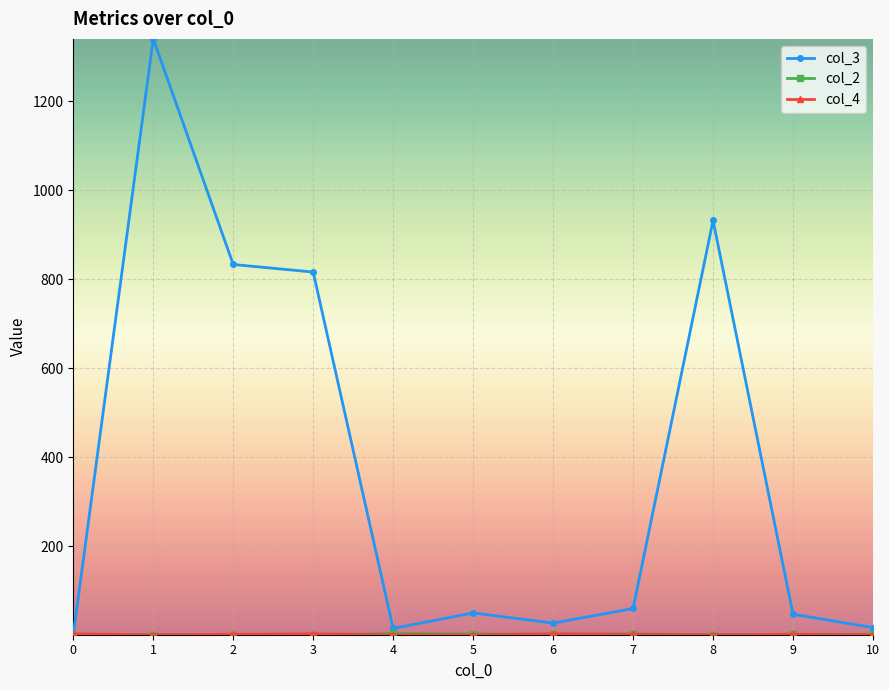

Between 3 and 7, which series saw the biggest shift?

col_3